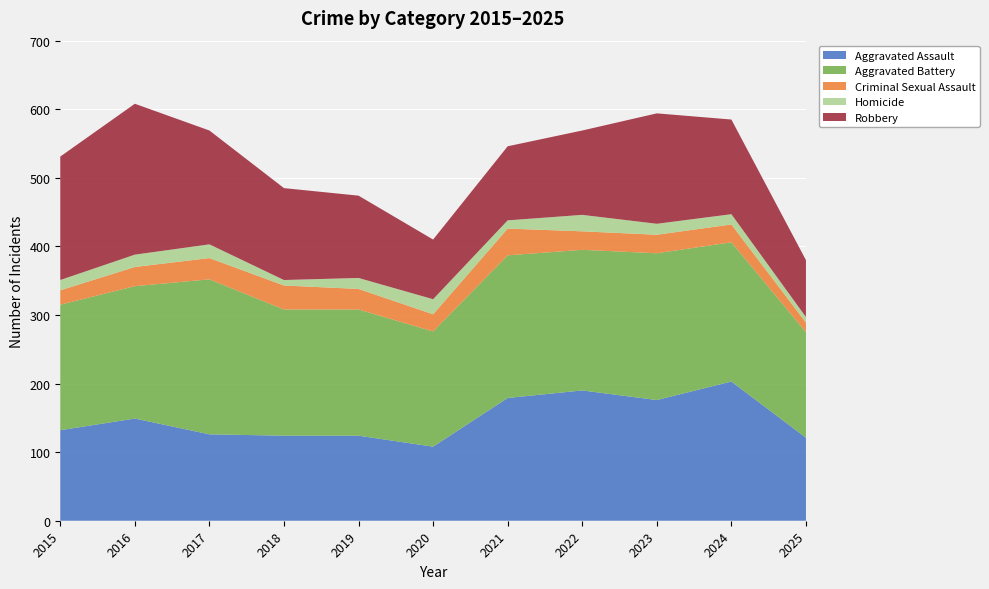

Reading left to right, extract all data points from this chart.

Aggravated Assault: 2015=132	2016=149	2017=126	2018=124	2019=124	2020=108	2021=179	2022=190	2023=176	2024=203	2025=121
Aggravated Battery: 2015=183	2016=193	2017=226	2018=184	2019=184	2020=168	2021=208	2022=205	2023=214	2024=203	2025=154
Criminal Sexual Assault: 2015=21	2016=28	2017=31	2018=35	2019=30	2020=25	2021=39	2022=27	2023=27	2024=26	2025=14
Homicide: 2015=15	2016=18	2017=20	2018=8	2019=16	2020=22	2021=12	2022=24	2023=16	2024=15	2025=8
Robbery: 2015=180	2016=220	2017=166	2018=134	2019=120	2020=87	2021=108	2022=123	2023=161	2024=138	2025=83